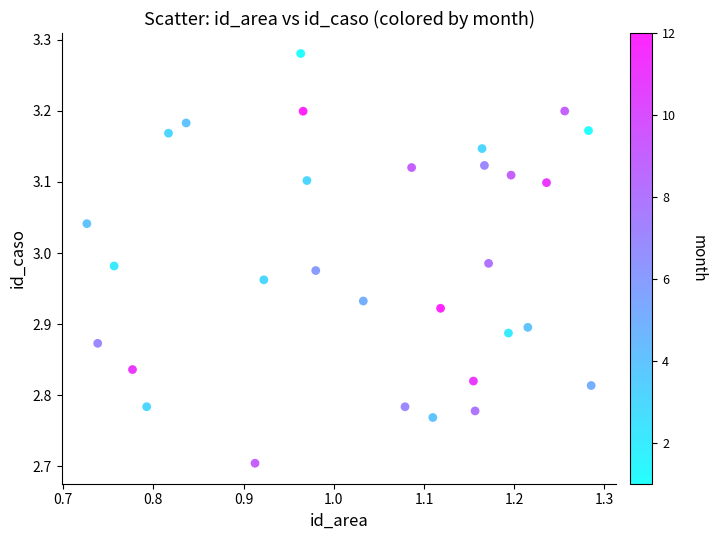

What is the range of Y values (max minus min)?

0.6